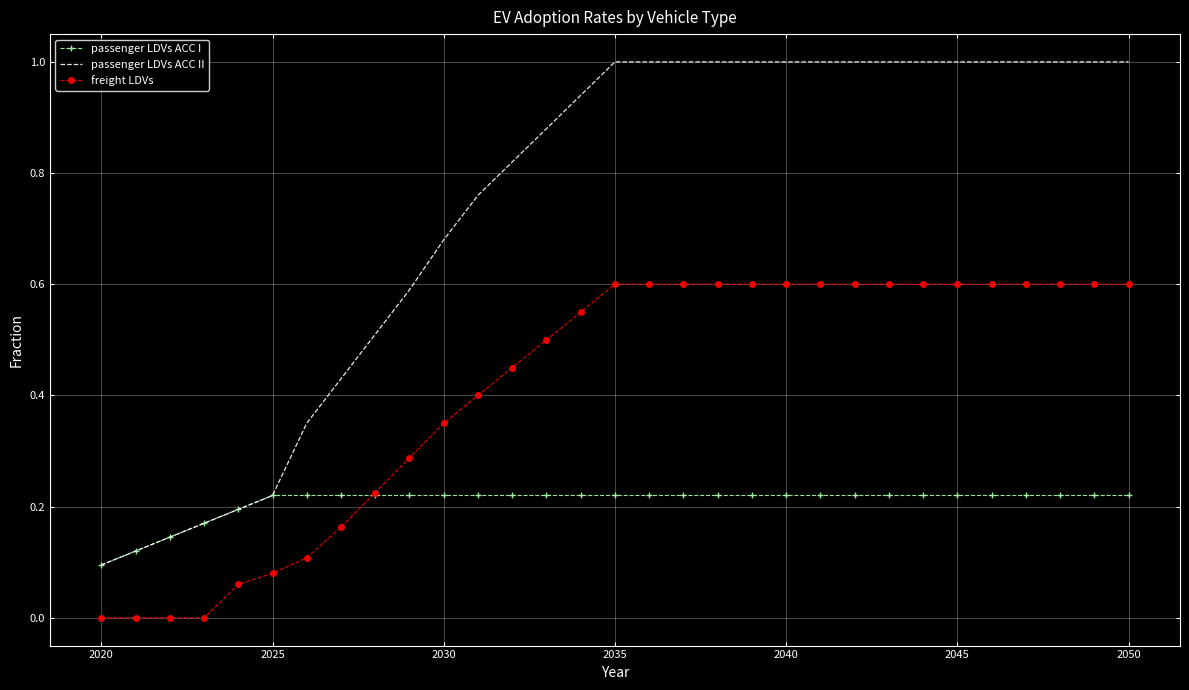

Rank the series by their maximum value, from lowest to highest.

passenger LDVs ACC I, freight LDVs, passenger LDVs ACC II